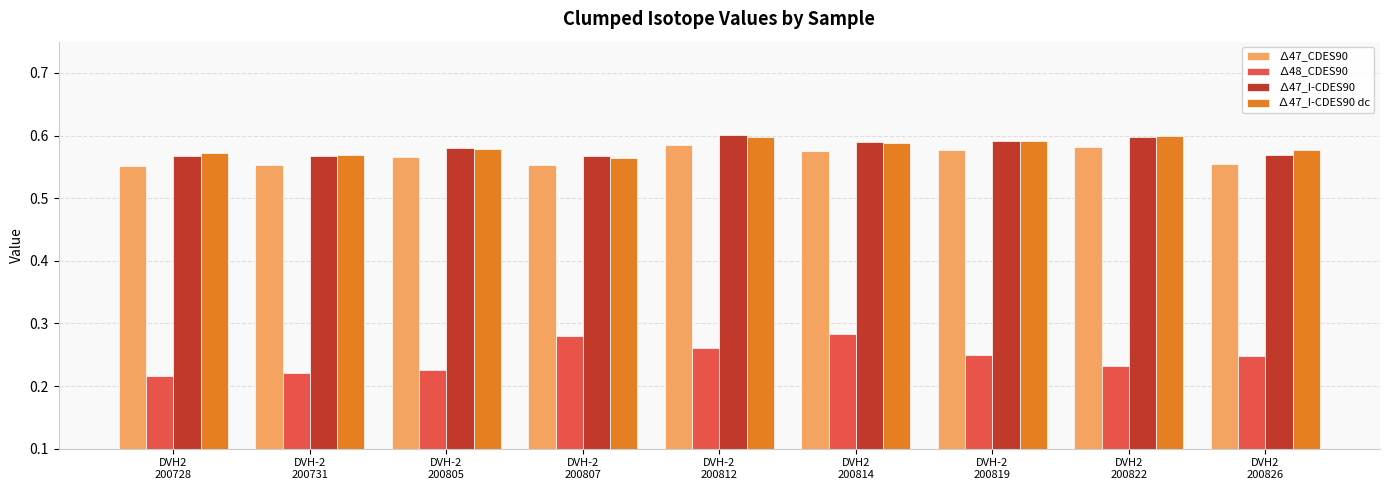

At DVH2
200728, list the series in order from smallest to largest.

∆48_CDES90, ∆47_CDES90, ∆47_I-CDES90, ∆47_I-CDES90 dc